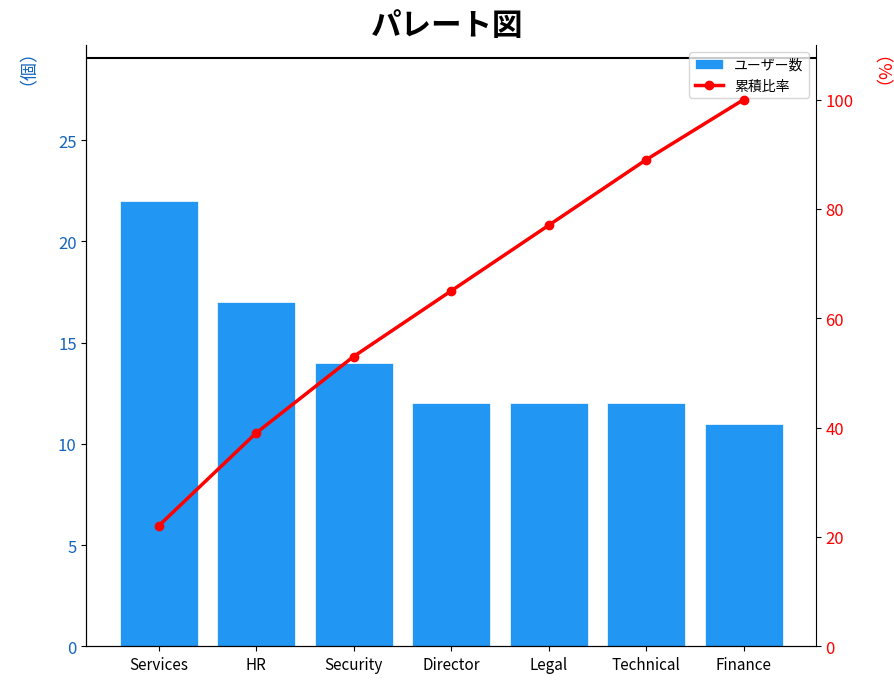

List the series in order of their peak value, highest first.

累積比率, ユーザー数